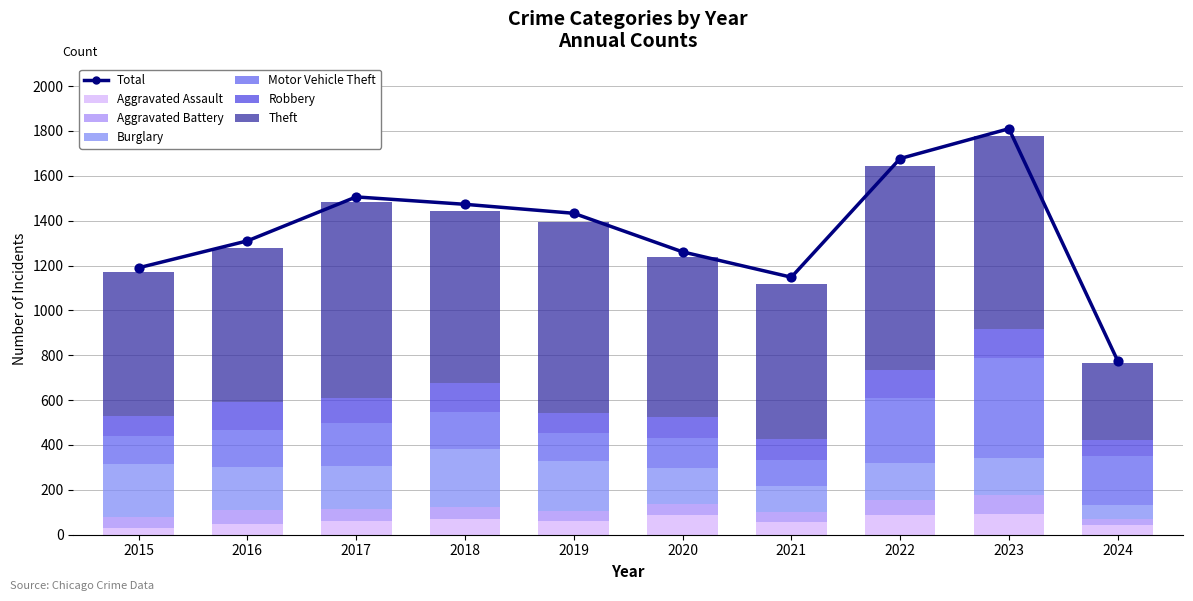

Is the value of Motor Vehicle Theft at 2024 greater than the value of Aggravated Assault at 2020?

Yes